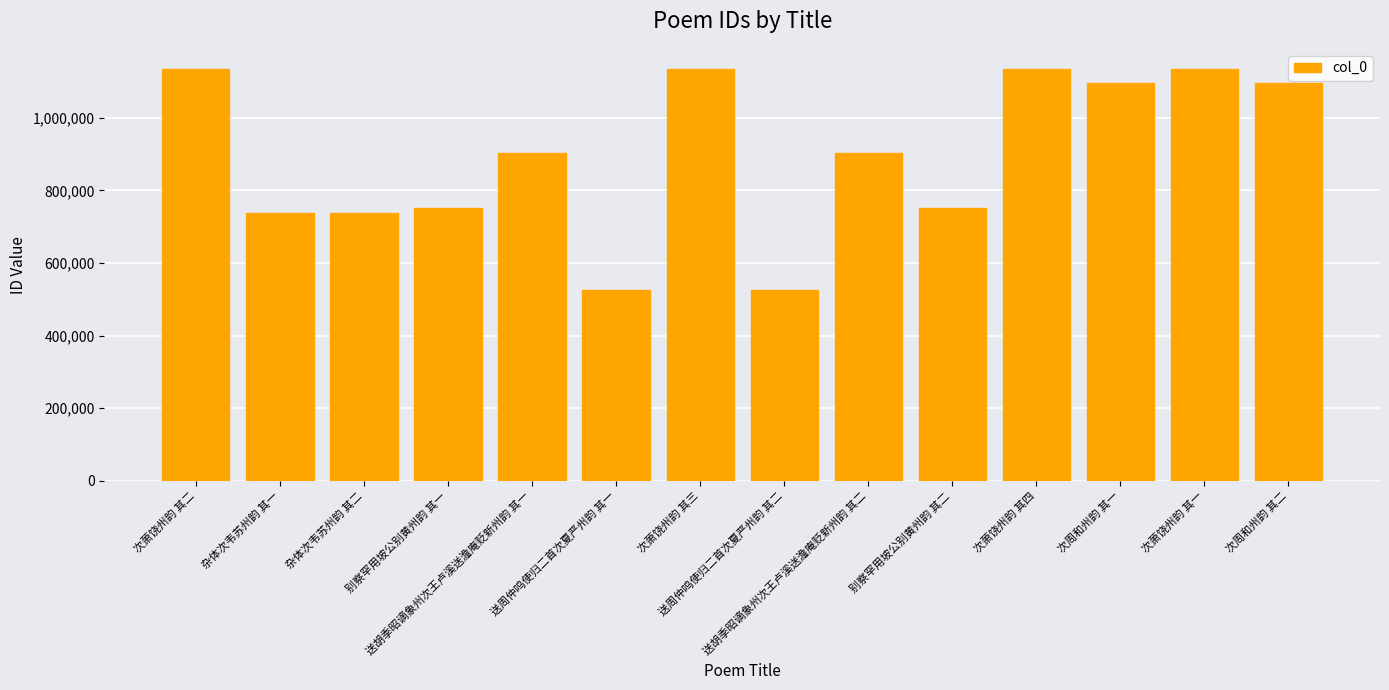

What is the smallest value displayed?

526483